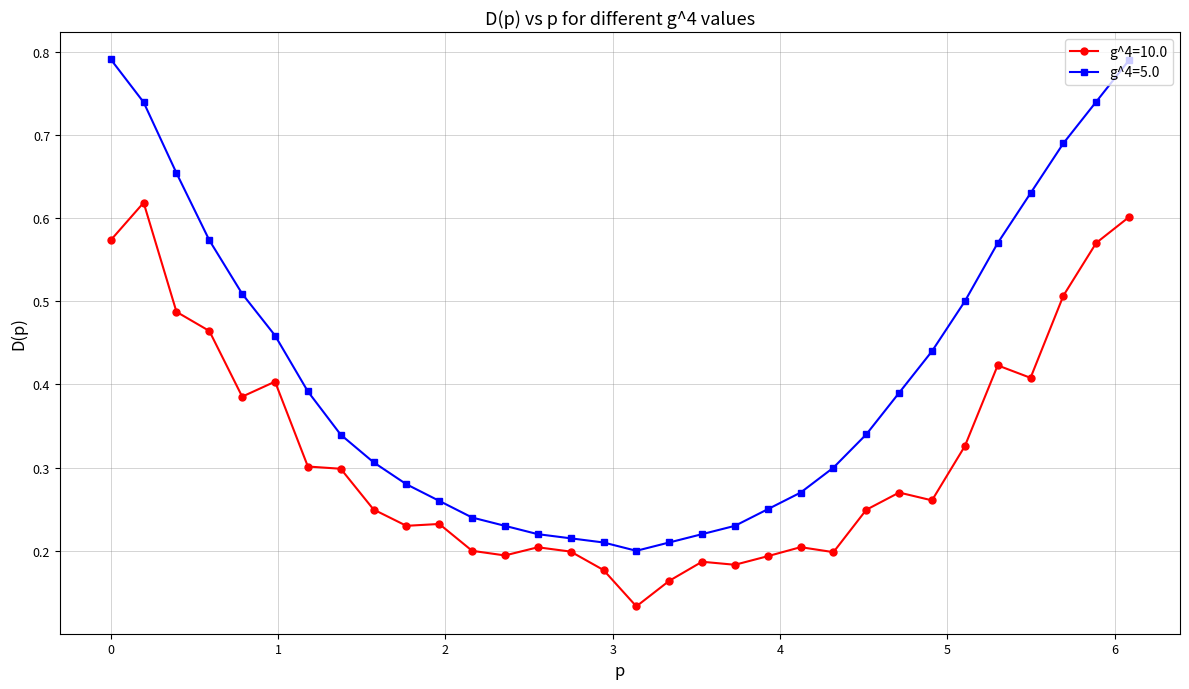

True or false: g^4=5.0 and g^4=10.0 cross at least once.

False